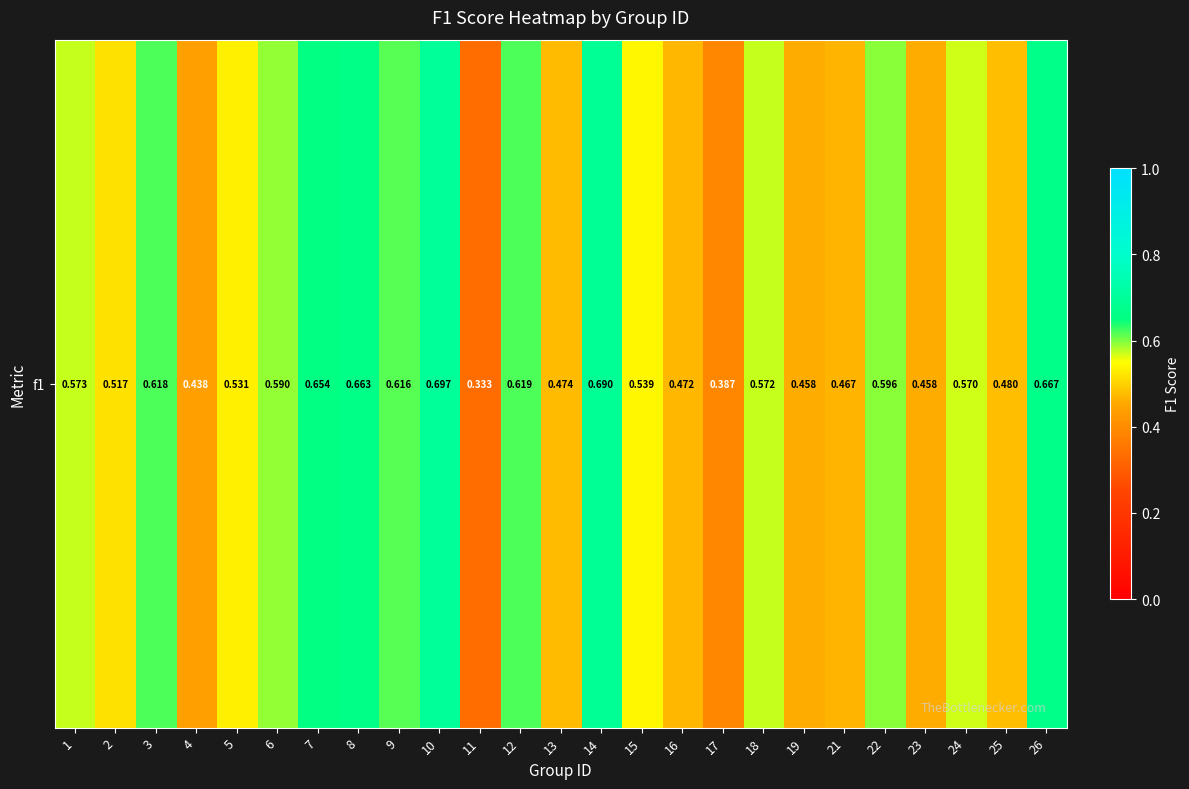

List the labels in order of value, largest first.

10, 14, 26, 8, 7, 12, 3, 9, 22, 6, 1, 18, 24, 15, 5, 2, 25, 13, 16, 21, 19, 23, 4, 17, 11